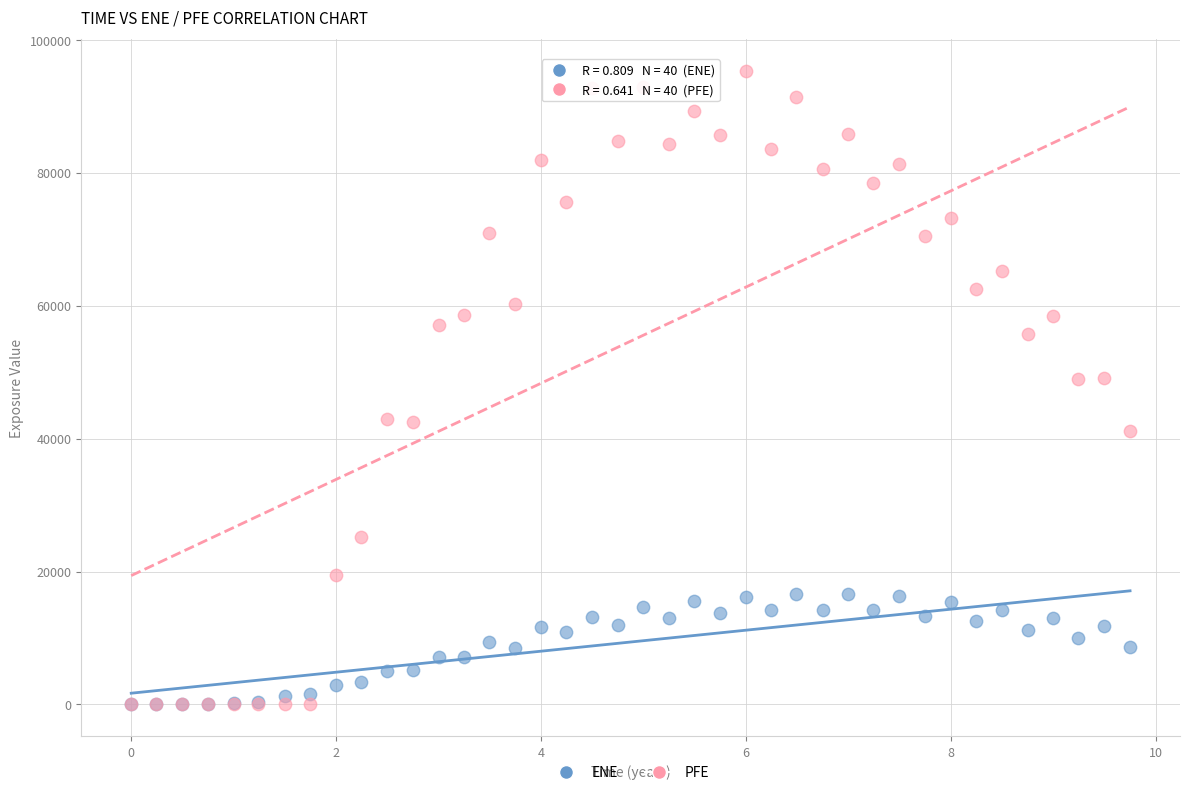

What are all the series names shown in the legend?

ENE, PFE